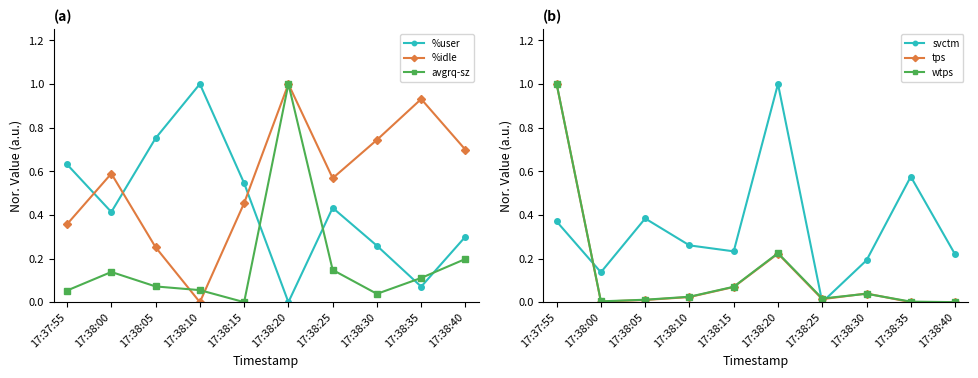

Where do %user and %idle first cross each other?

17:37:55 and 17:38:00